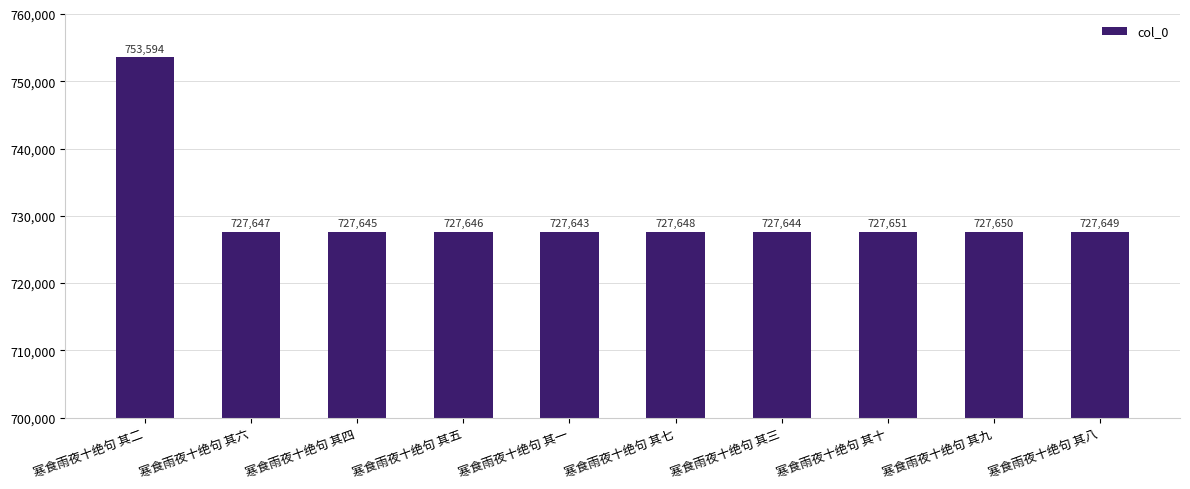

Count the number of data series in this chart.

1